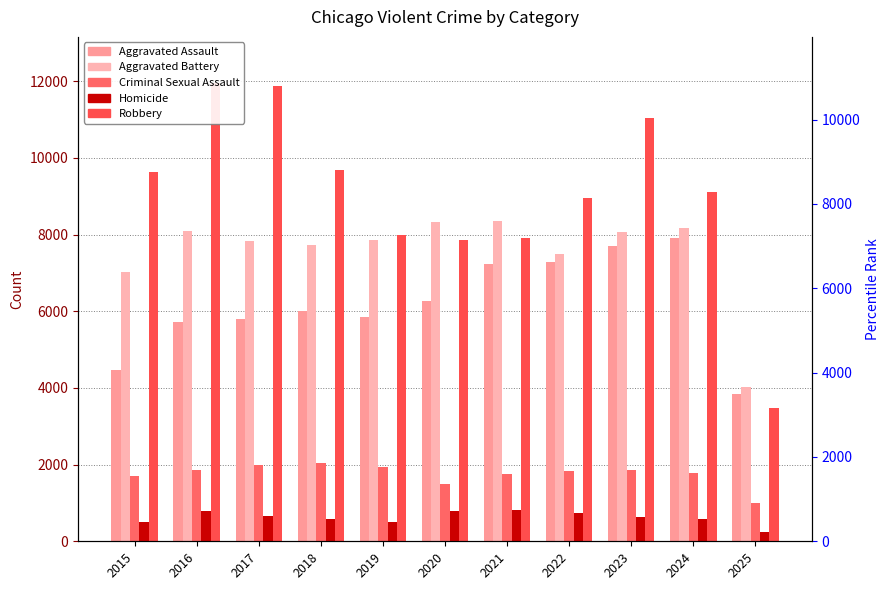

Which series has the widest spread of values?

Robbery